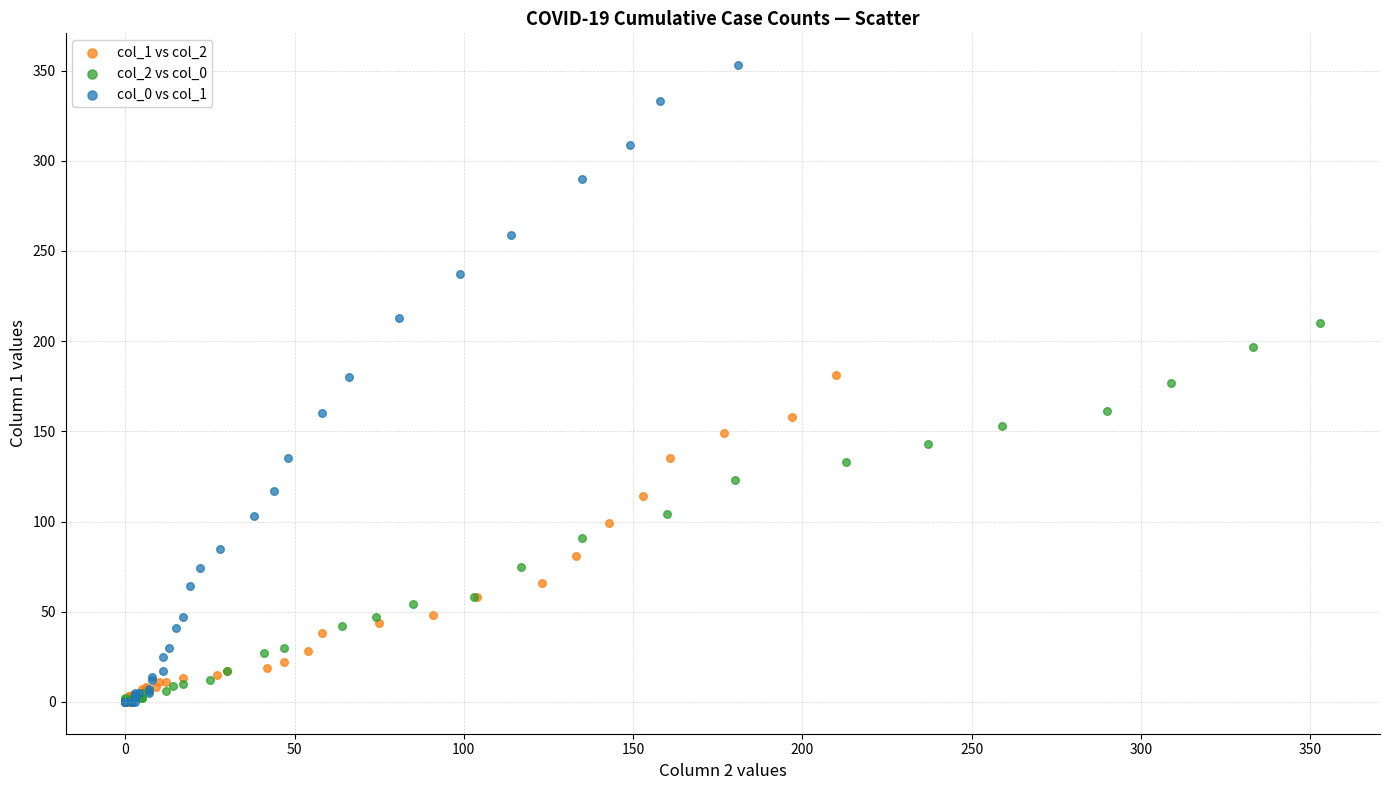

Which series has the widest spread of Y values?

col_0 vs col_1